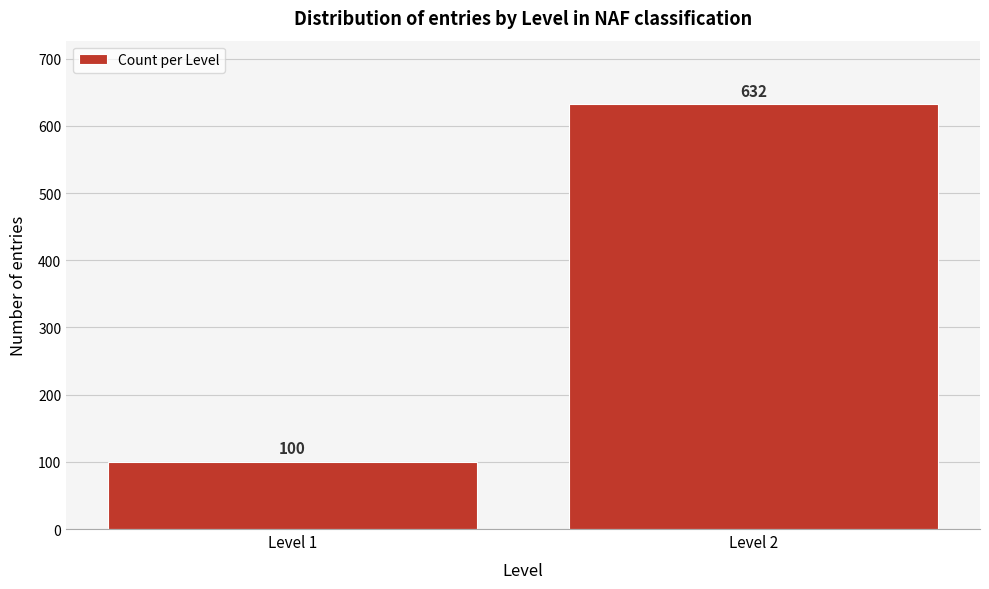

Reading left to right, list all the values displayed in this chart.

Level 1=100	Level 2=632